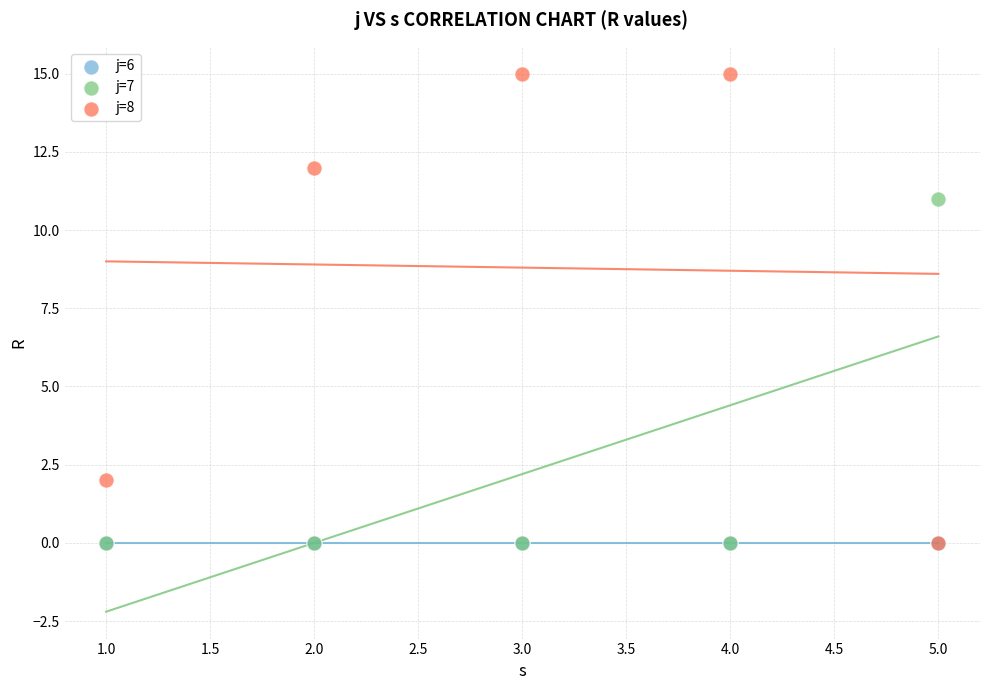

Which series reaches the maximum Y coordinate?

j=8